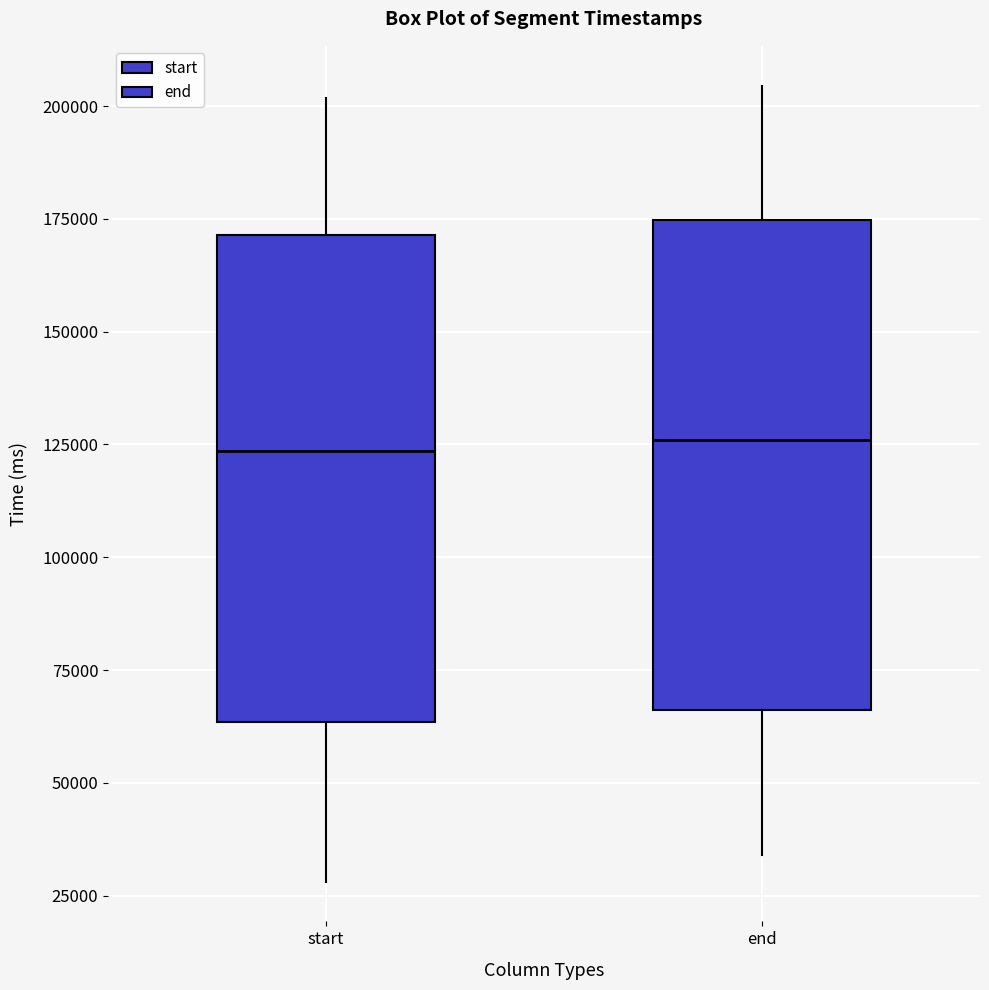

Where does the median line of the box for start sit on the y-axis? The values are not printed on the chart, so give them approximately, as read against the axis.

125000